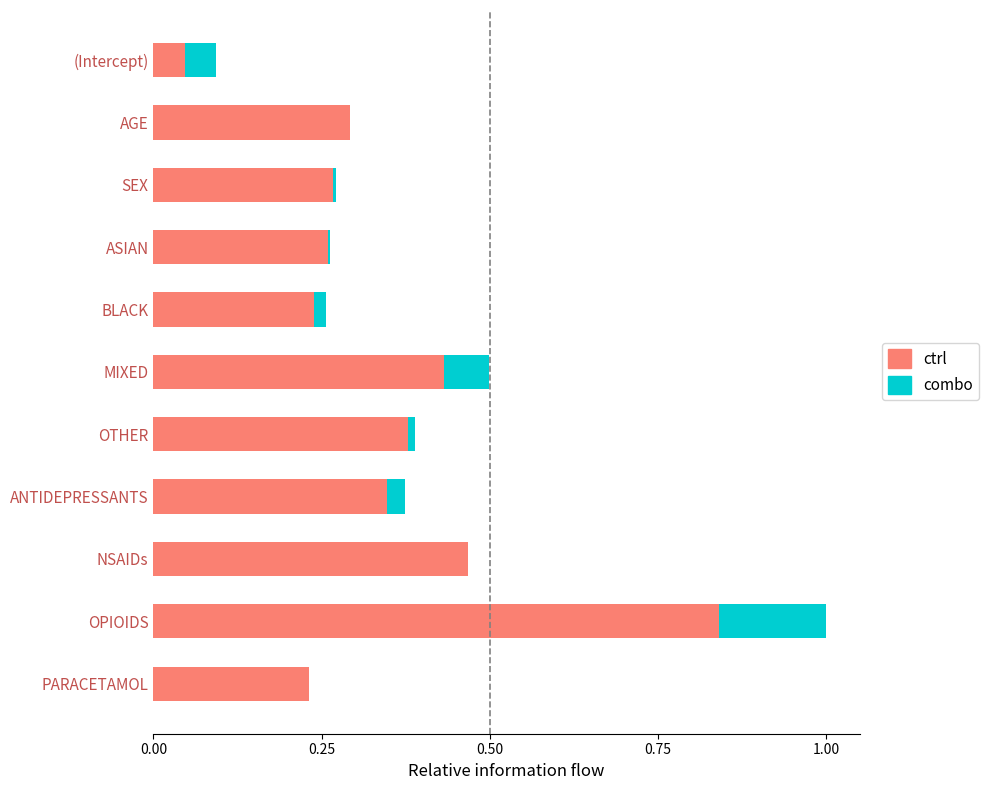

Which category has the highest value in the ctrl series?

OPIOIDS